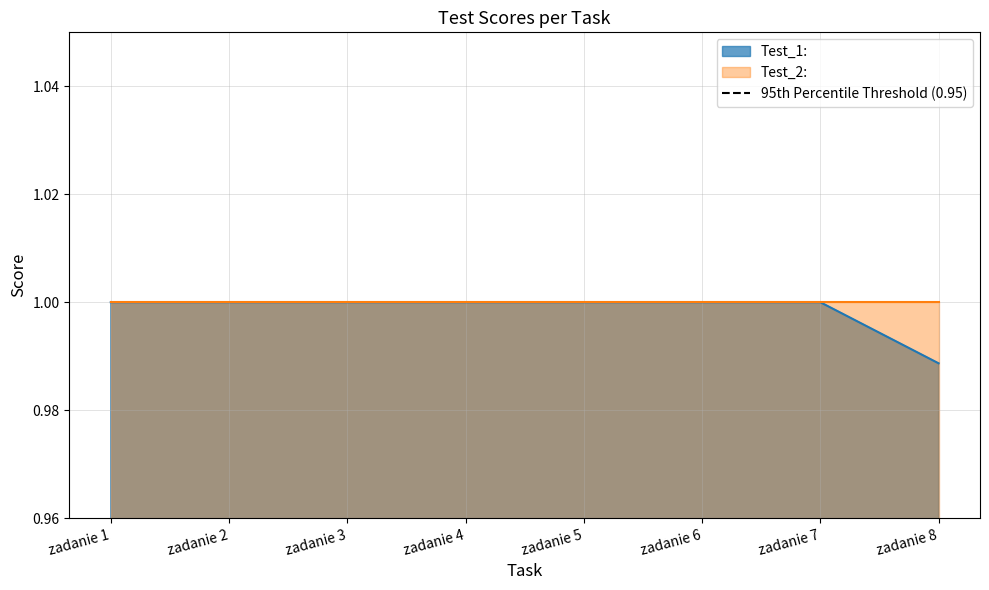

What is the average value?

1.0